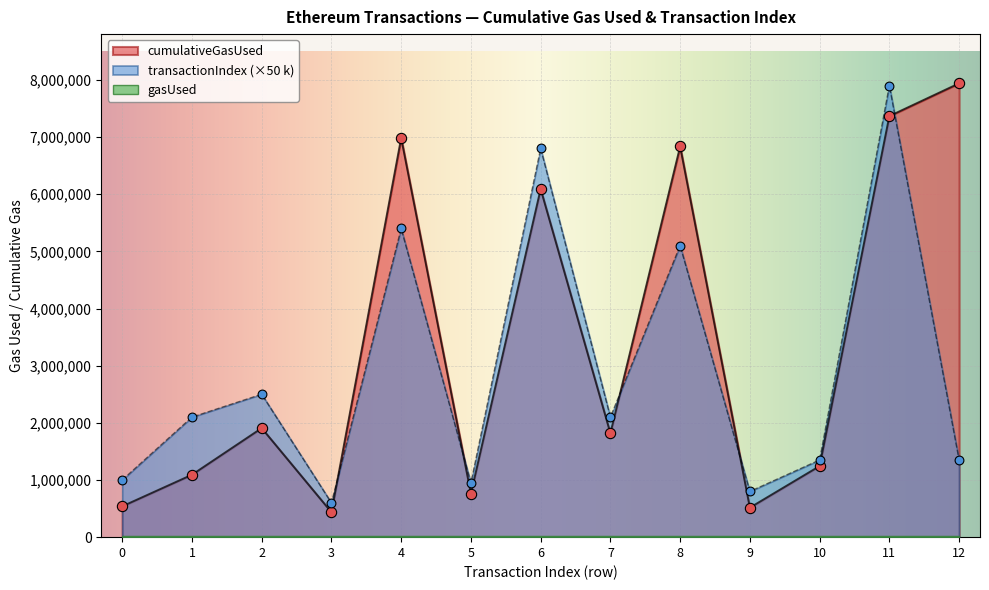

What is the total value across all series at 7?

3918602